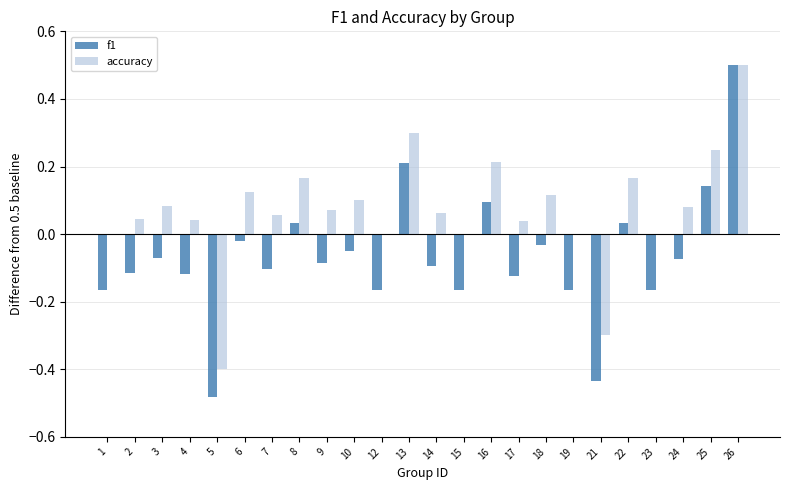

The value of f1 at 13 is 0.2. True or false?

True